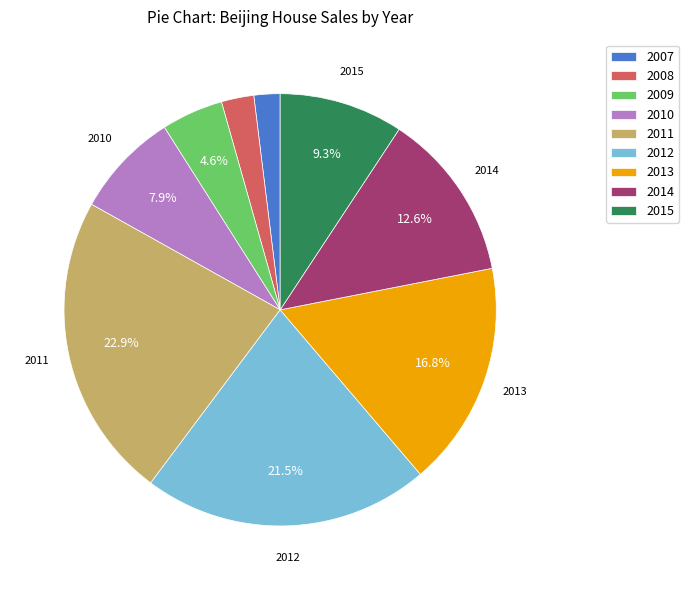

Is there a majority slice in this chart?

No